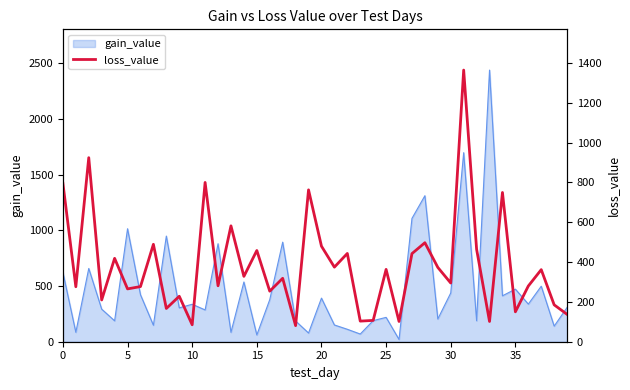

What is the ratio of the value at 11 to the value at 13?

1.4